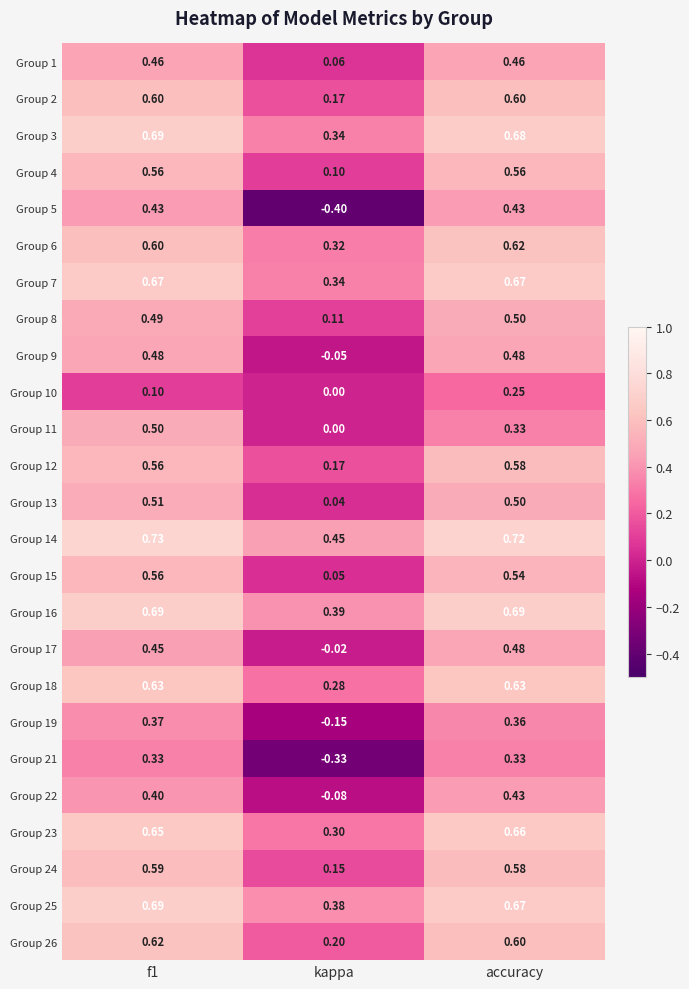

Which label corresponds to the smallest value in the chart?

kappa